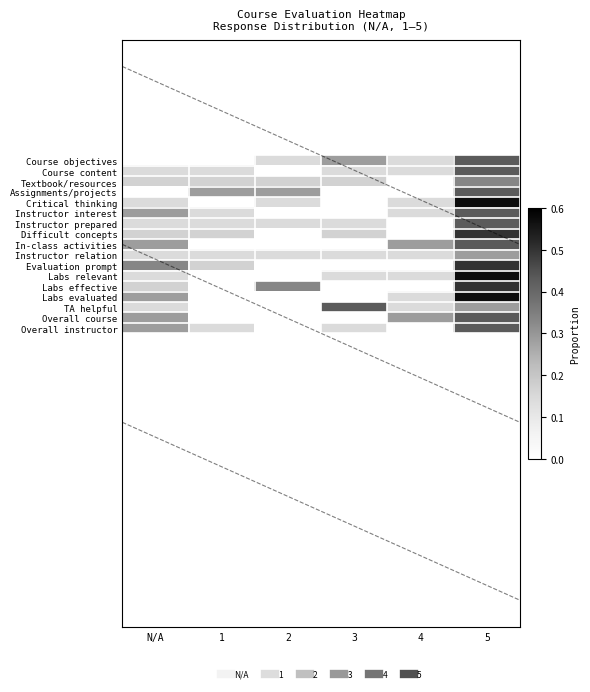

Reading left to right, transcribe all the data shown in this chart.

Course objectives: N/A=0.0	1=0.0	2=0.1	3=0.3	4=0.1	5=0.4
Course content: N/A=0.1	1=0.1	2=0.0	3=0.1	4=0.1	5=0.4
Textbook/resources: N/A=0.2	1=0.2	2=0.2	3=0.2	4=0.0	5=0.3
Assignments/projects: N/A=0.0	1=0.3	2=0.3	3=0.0	4=0.0	5=0.4
Critical thinking: N/A=0.1	1=0.0	2=0.1	3=0.0	4=0.1	5=0.6
Instructor interest: N/A=0.3	1=0.1	2=0.0	3=0.0	4=0.1	5=0.4
Instructor prepared: N/A=0.1	1=0.1	2=0.1	3=0.1	4=0.0	5=0.4
Difficult concepts: N/A=0.2	1=0.2	2=0.0	3=0.2	4=0.0	5=0.5
In-class activities: N/A=0.3	1=0.0	2=0.0	3=0.0	4=0.3	5=0.4
Instructor relation: N/A=0.1	1=0.1	2=0.1	3=0.1	4=0.1	5=0.3
Evaluation prompt: N/A=0.3	1=0.2	2=0.0	3=0.0	4=0.0	5=0.5
Labs relevant: N/A=0.1	1=0.0	2=0.0	3=0.1	4=0.1	5=0.6
Labs effective: N/A=0.2	1=0.0	2=0.3	3=0.0	4=0.0	5=0.5
Labs evaluated: N/A=0.3	1=0.0	2=0.0	3=0.0	4=0.1	5=0.6
TA helpful: N/A=0.1	1=0.0	2=0.0	3=0.4	4=0.1	5=0.3
Overall course: N/A=0.3	1=0.0	2=0.0	3=0.0	4=0.3	5=0.4
Overall instructor: N/A=0.3	1=0.1	2=0.0	3=0.1	4=0.0	5=0.4